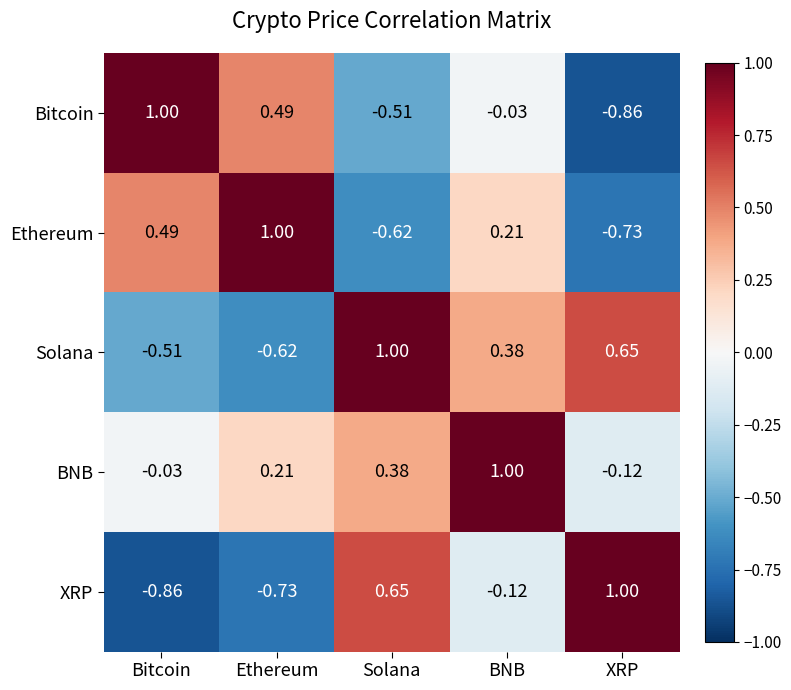

Is the value of XRP at Solana greater than the value of Ethereum at BNB?

Yes